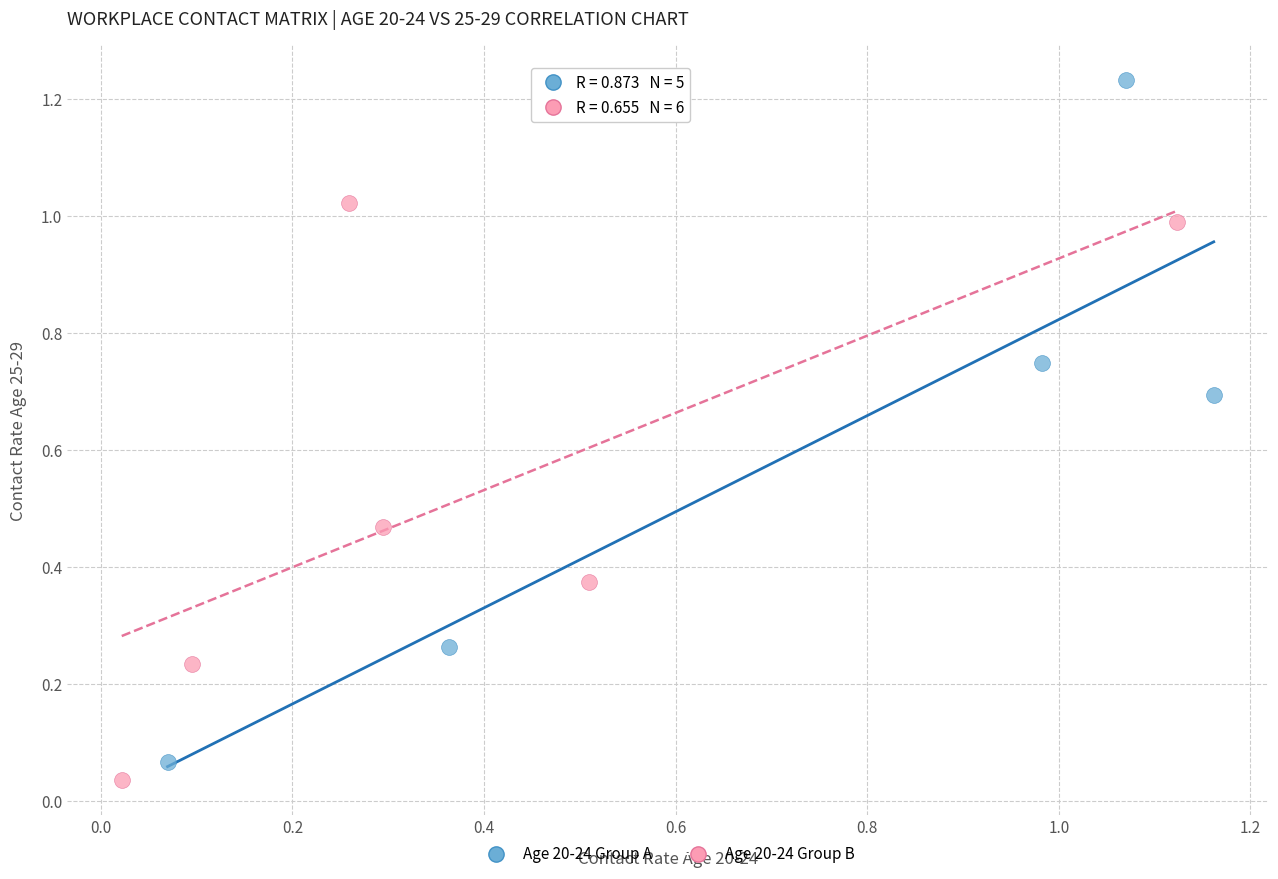

Which series has the largest Y range (max minus min)?

Age 20-24 Group A